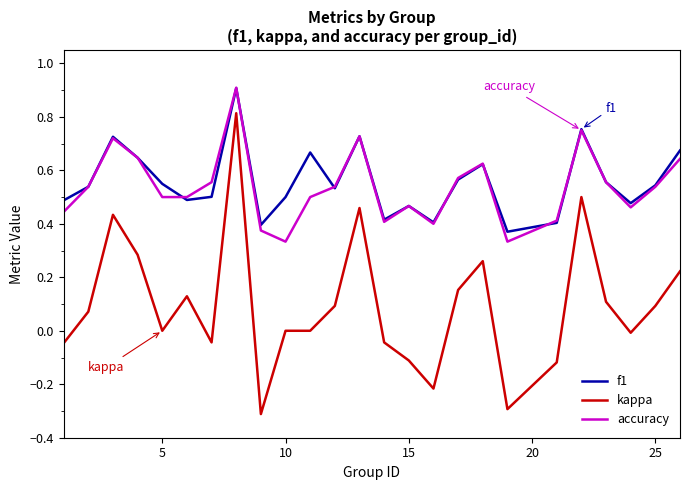

What is the minimum value shown in the chart?

-0.3